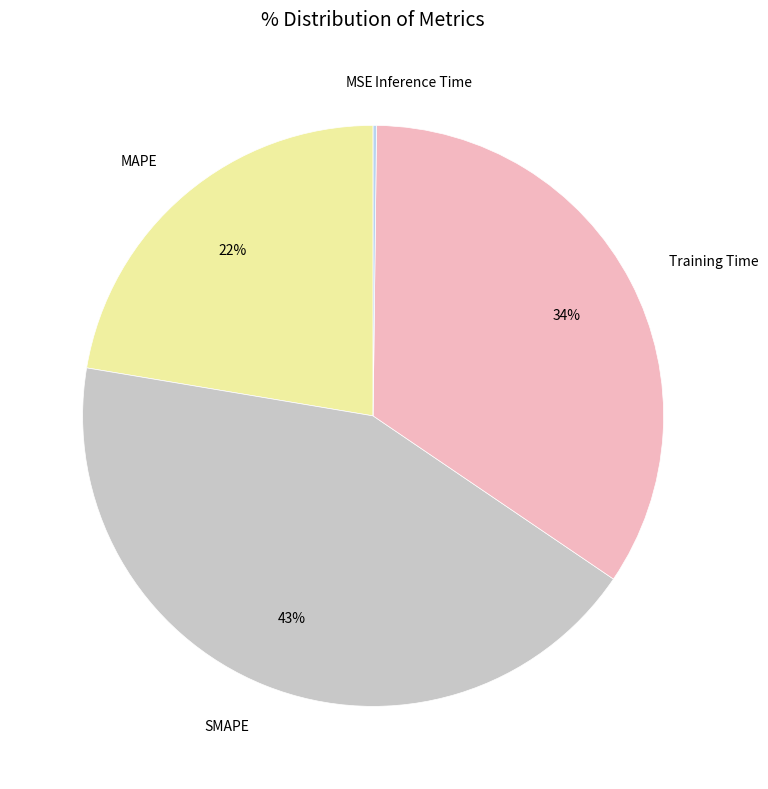

Between SMAPE and Training Time, which is larger?

SMAPE